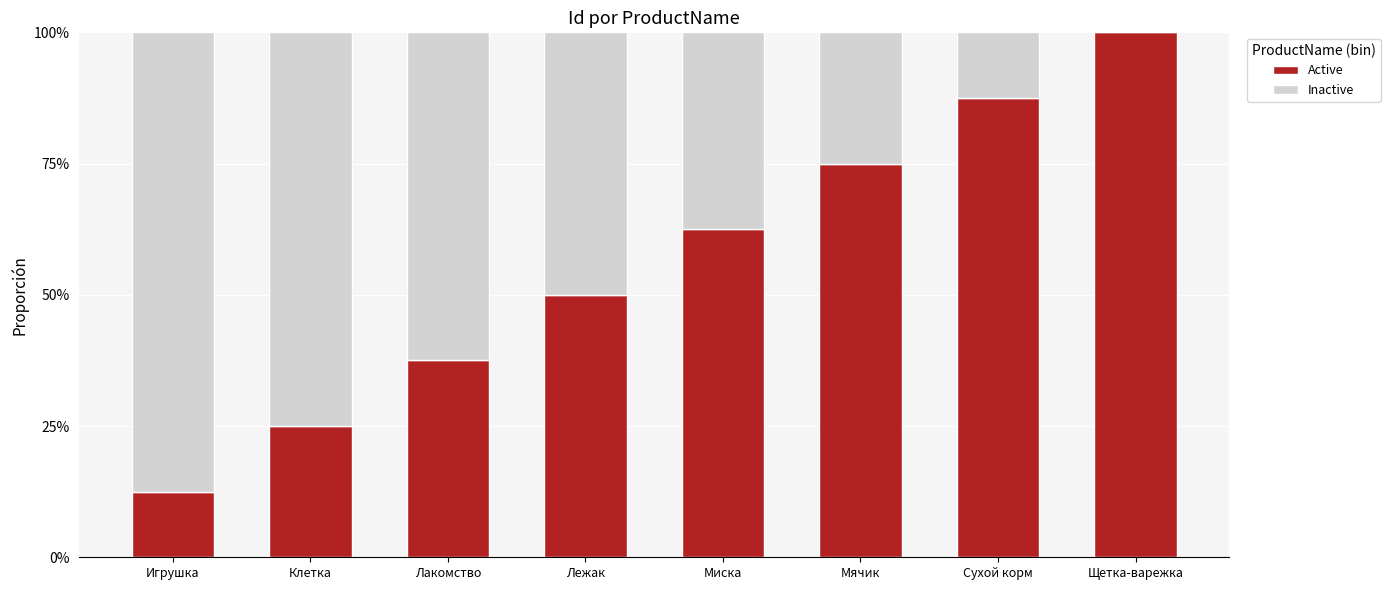

Are the bars horizontal?

No